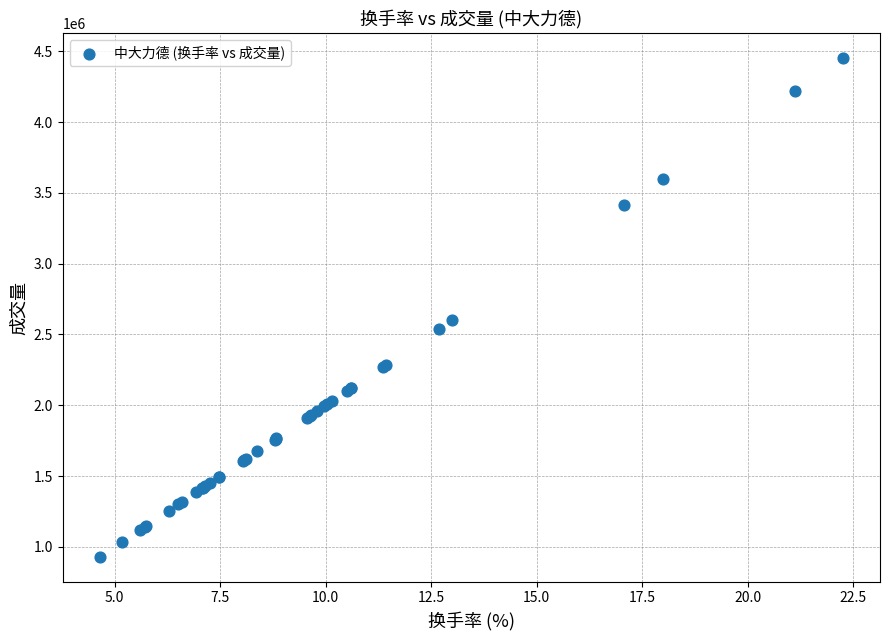

What Y value in the scatter plot is closest to 2690039?

2599806